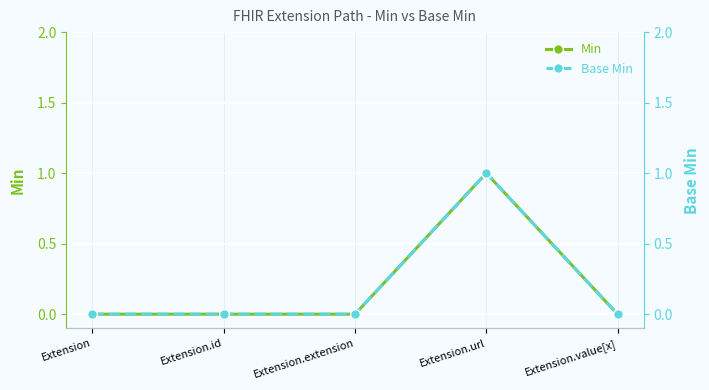

True or false: Min has a value of 0 at Extension.extension.

True